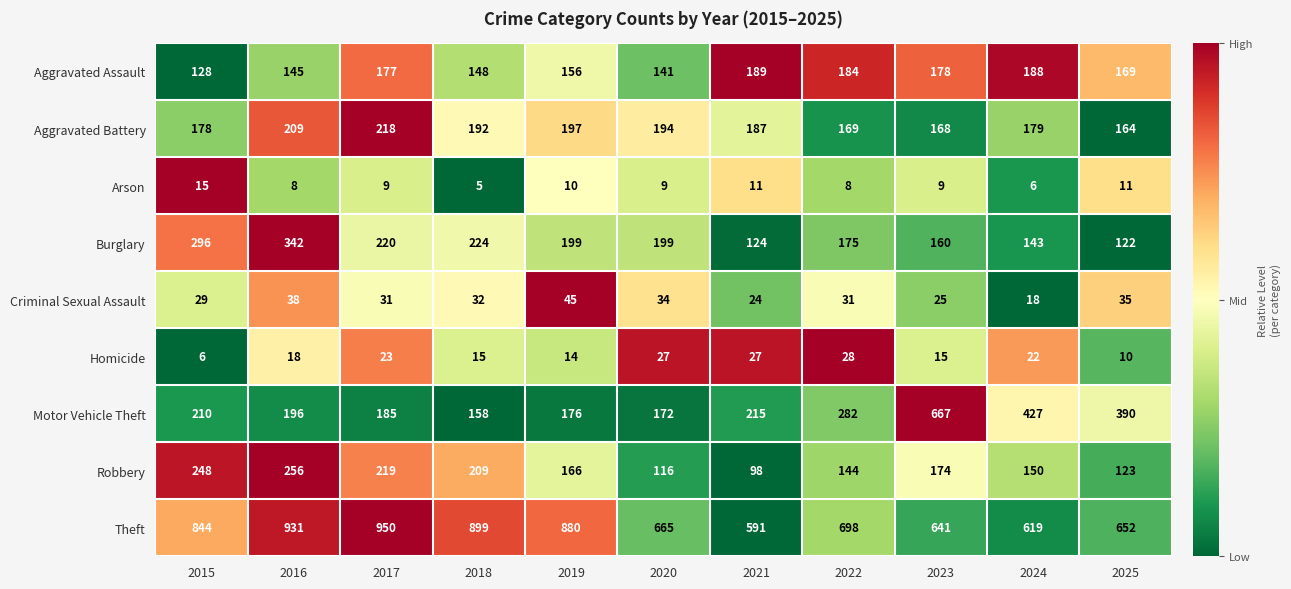

At which category is the sum across all series the highest?

2016